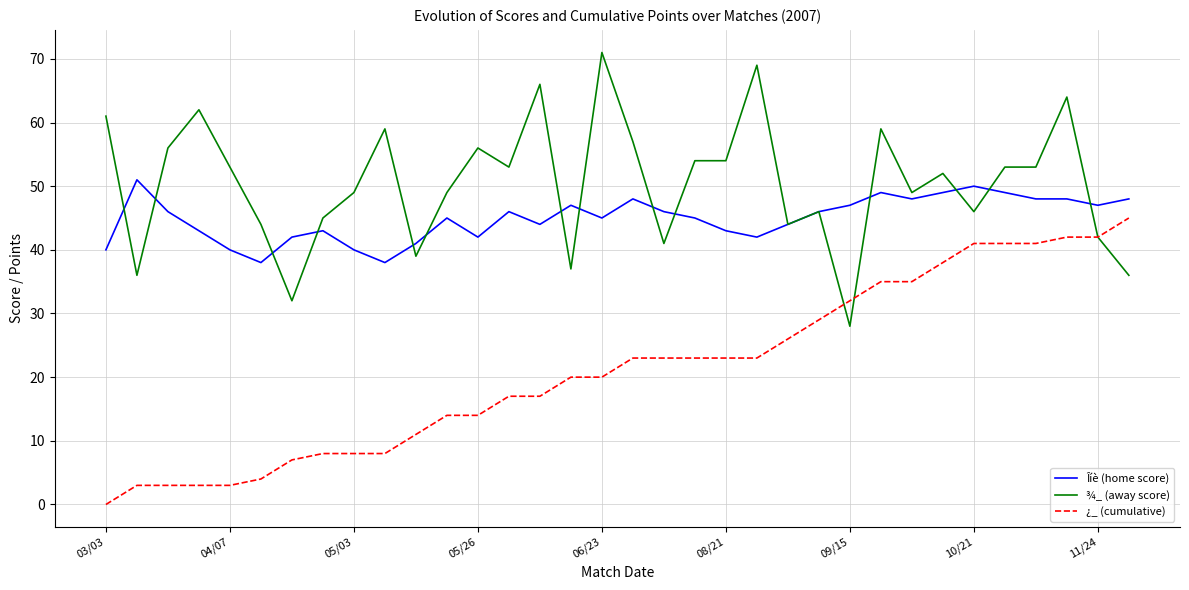

What is the sum of all ¾_ (away score) values?

1715